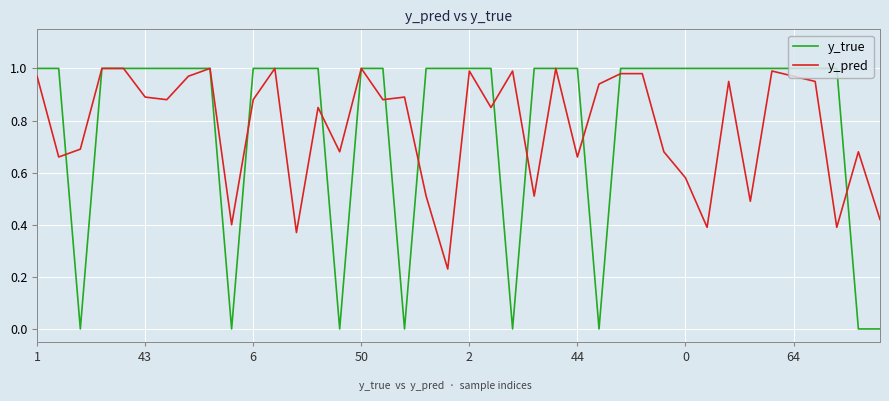

Which series has the largest range (max minus min)?

y_true